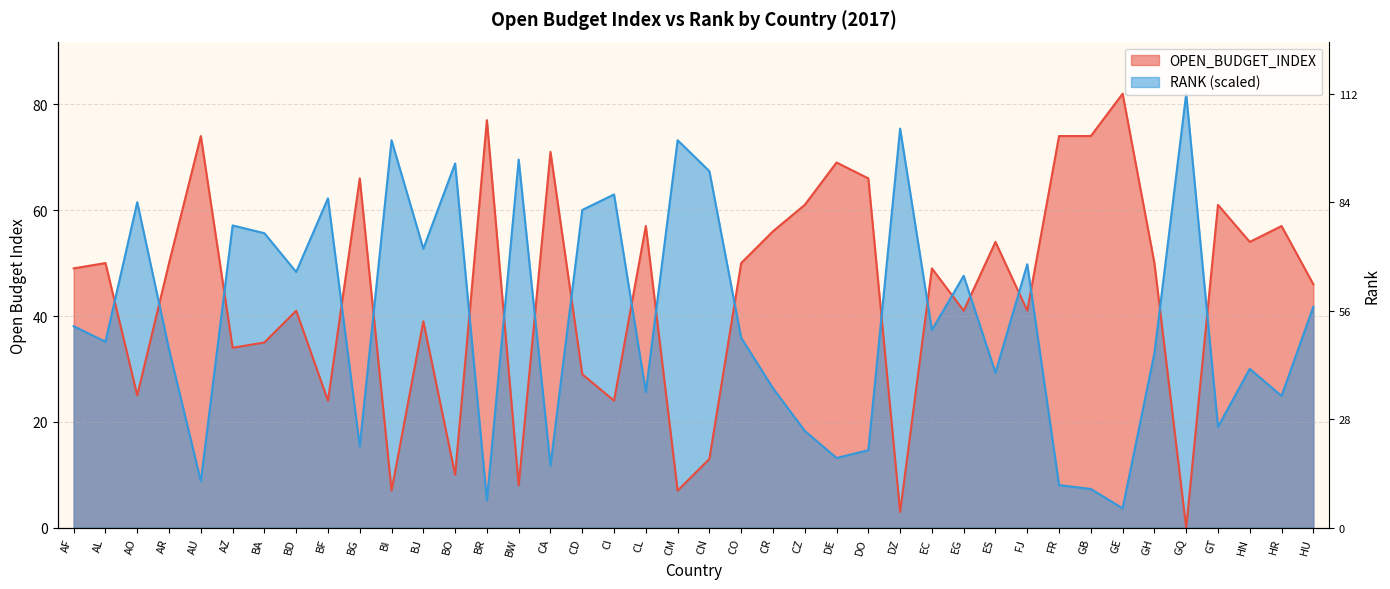

How many times do RANK and OPEN_BUDGET_INDEX cross each other?

20